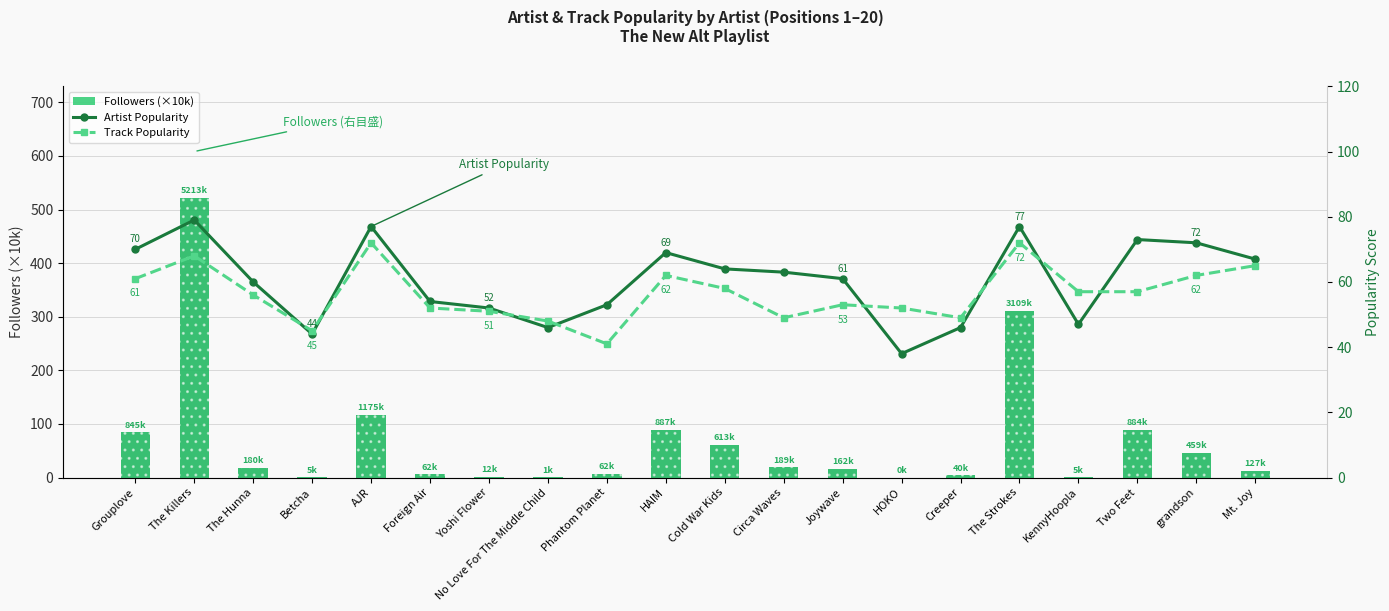

How many data points in Followers (×10k) are above 18?

10